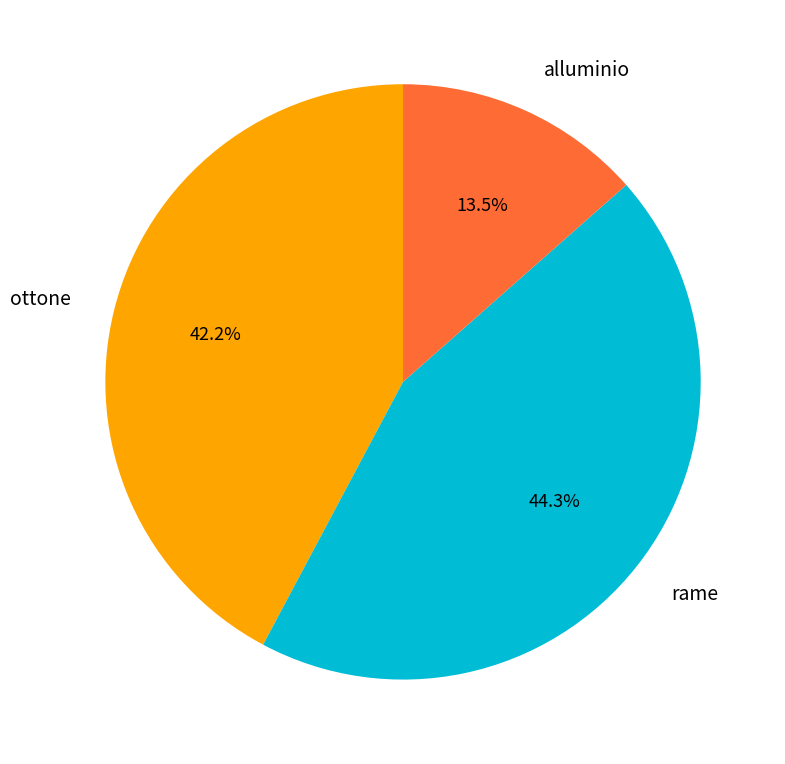

To the nearest percent, what is the difference between the rame and ottone slice percentages?

2%